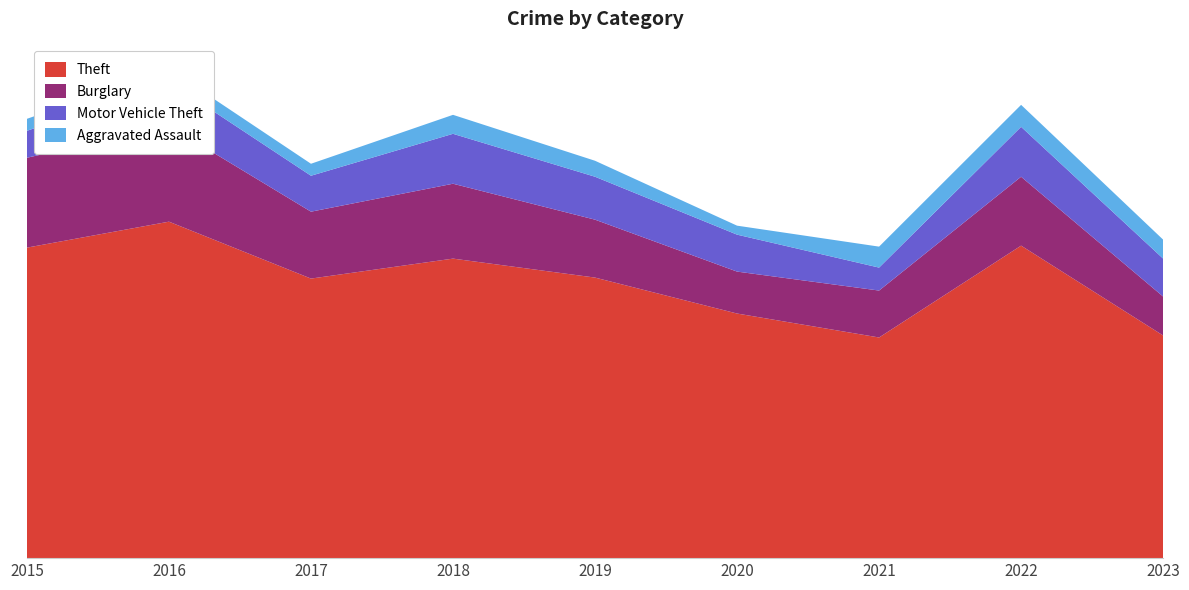

Reading right to left, extract all data points from this chart.

Theft: 2023=223	2022=313	2021=221	2020=245	2019=281	2018=300	2017=280	2016=337	2015=311
Burglary: 2023=39	2022=69	2021=47	2020=42	2019=58	2018=75	2017=67	2016=96	2015=90
Motor Vehicle Theft: 2023=38	2022=50	2021=23	2020=37	2019=43	2018=50	2017=36	2016=44	2015=27
Aggravated Assault: 2023=19	2022=22	2021=21	2020=9	2019=16	2018=19	2017=12	2016=13	2015=12